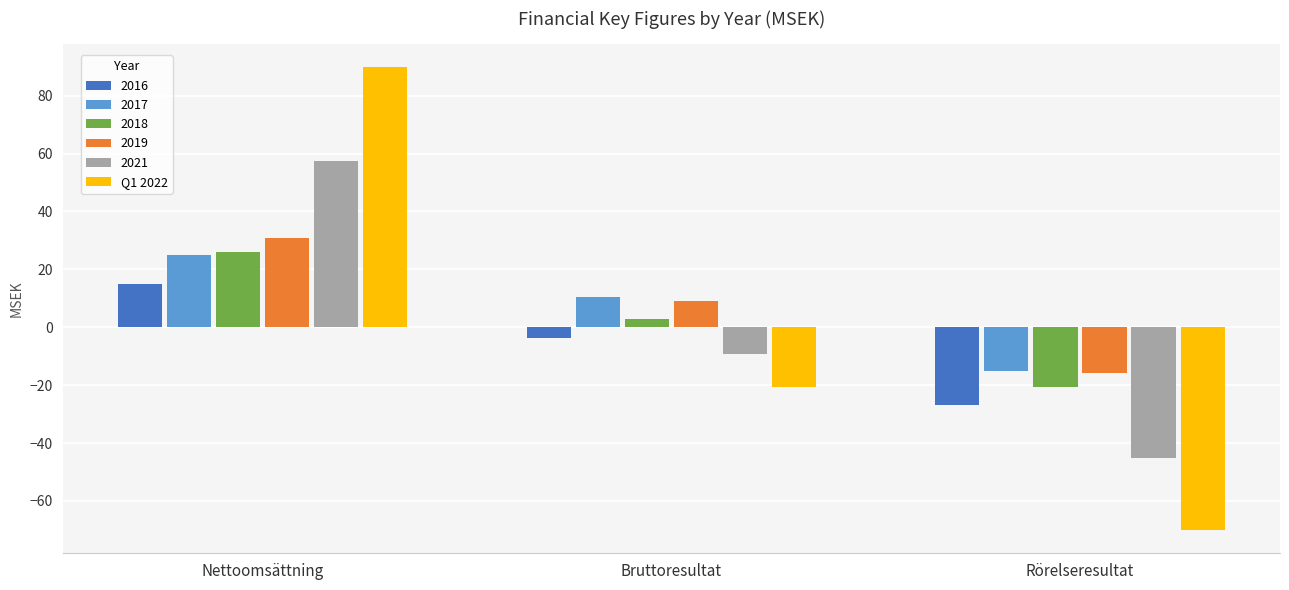

What is the approximate value of 2019 at Rörelseresultat?

-15.8